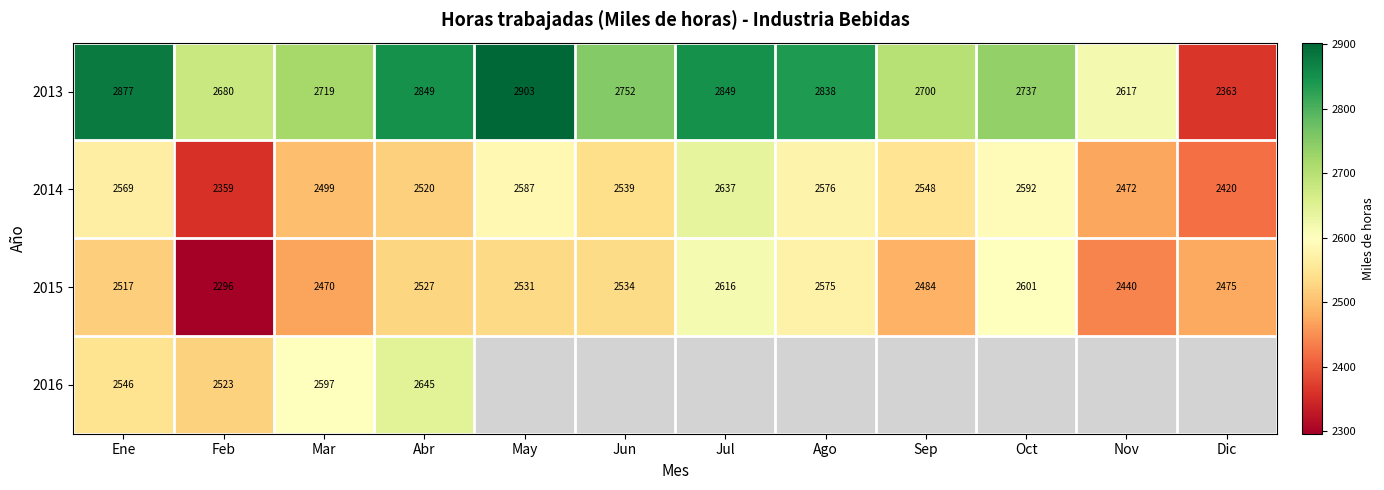

List the labels in order of 2014 value, largest first.

Jul, Oct, May, Ago, Ene, Sep, Jun, Abr, Mar, Nov, Dic, Feb